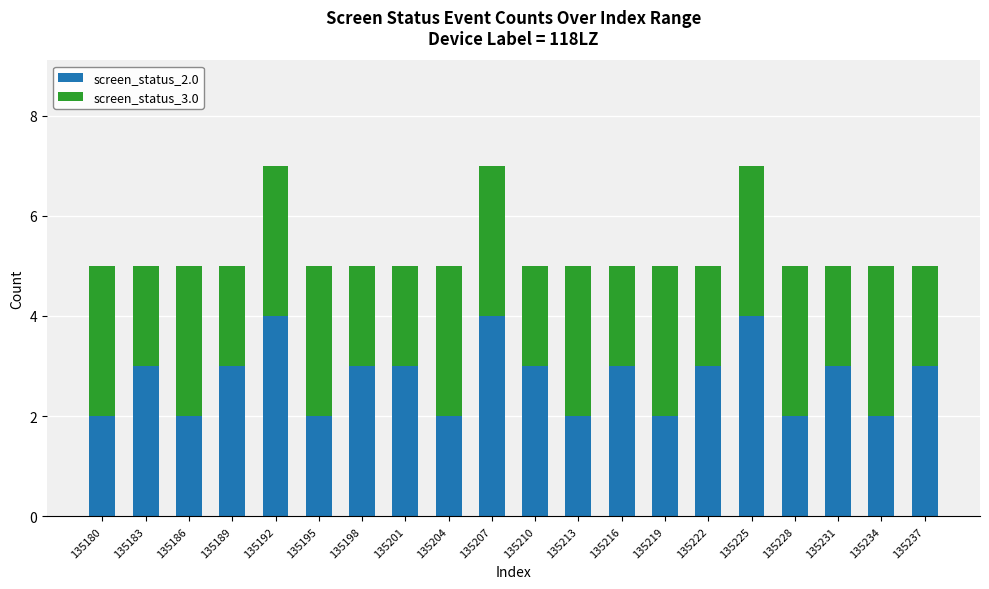

What is the total value across all series at 135231?

5